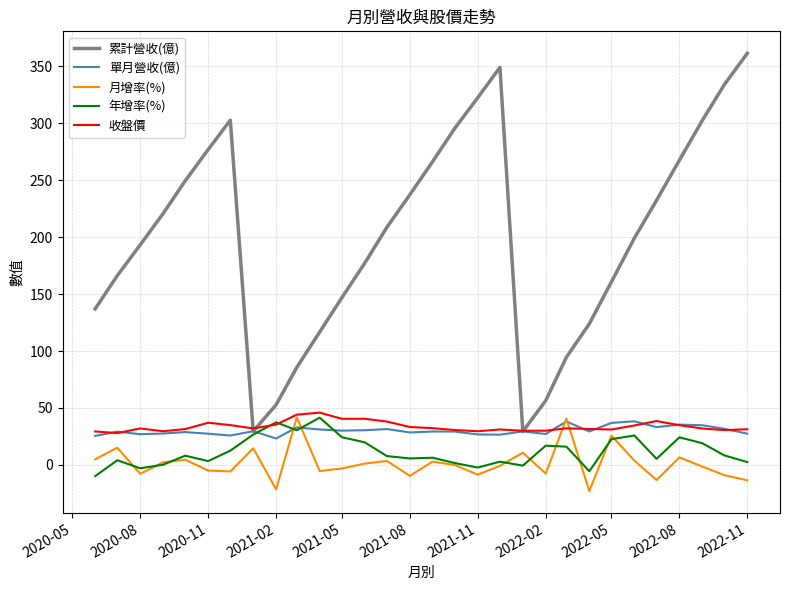

What is the highest value of the 收盤價 series?

45.9